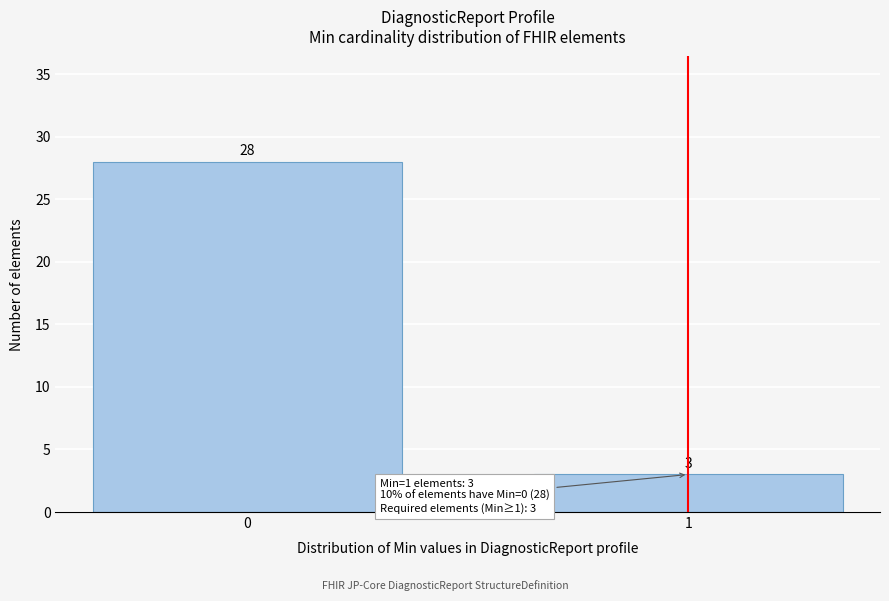

Reading left to right, what are all the values shown in this chart?

0=28	1=3